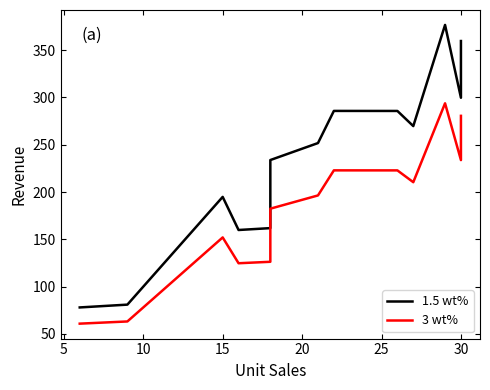

The 1.5 wt% series shows 298.0 at 15. True or false?

False